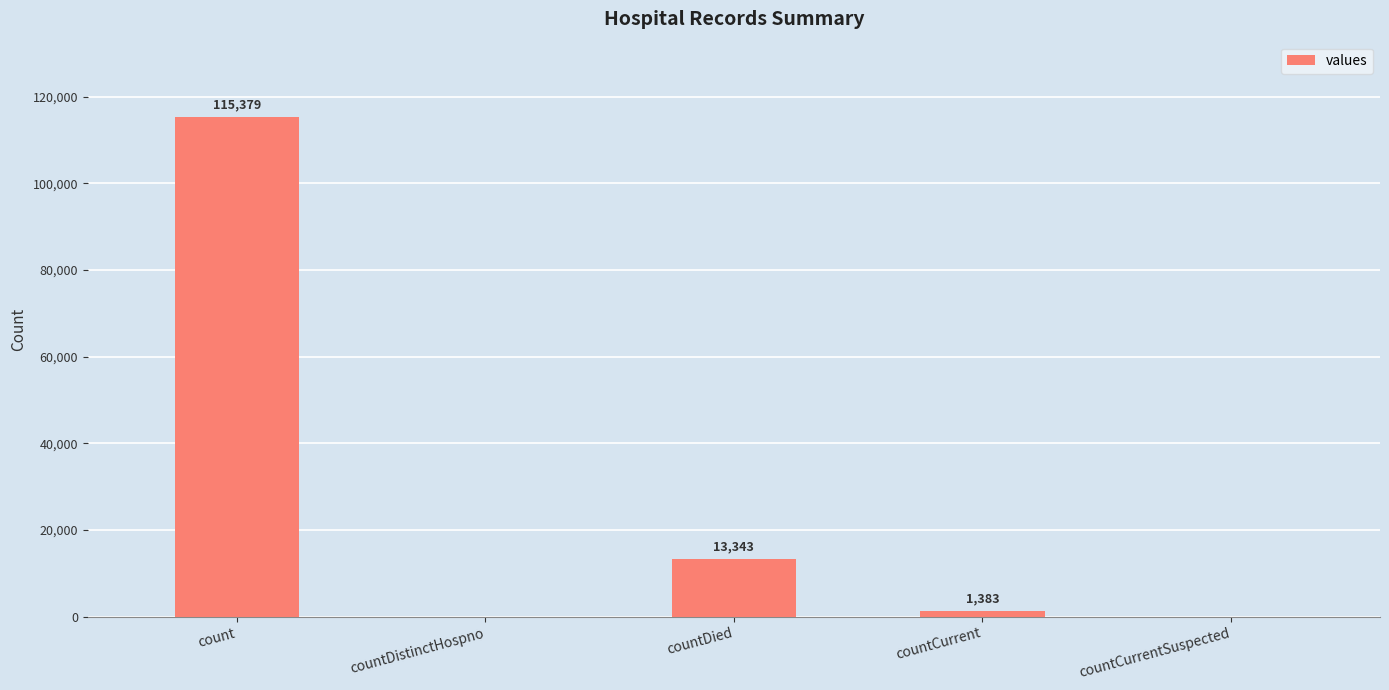

What is the average value?

26021